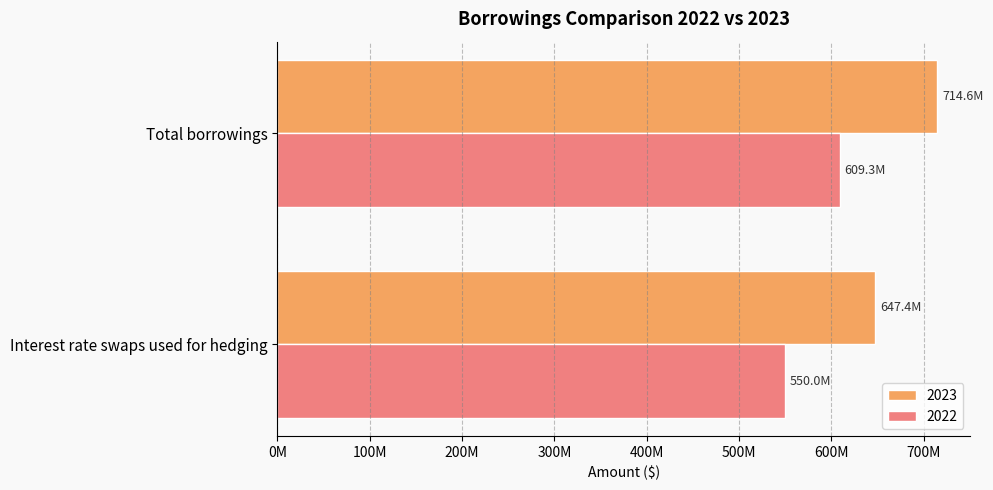

What are all the series names shown in the legend?

2023, 2022